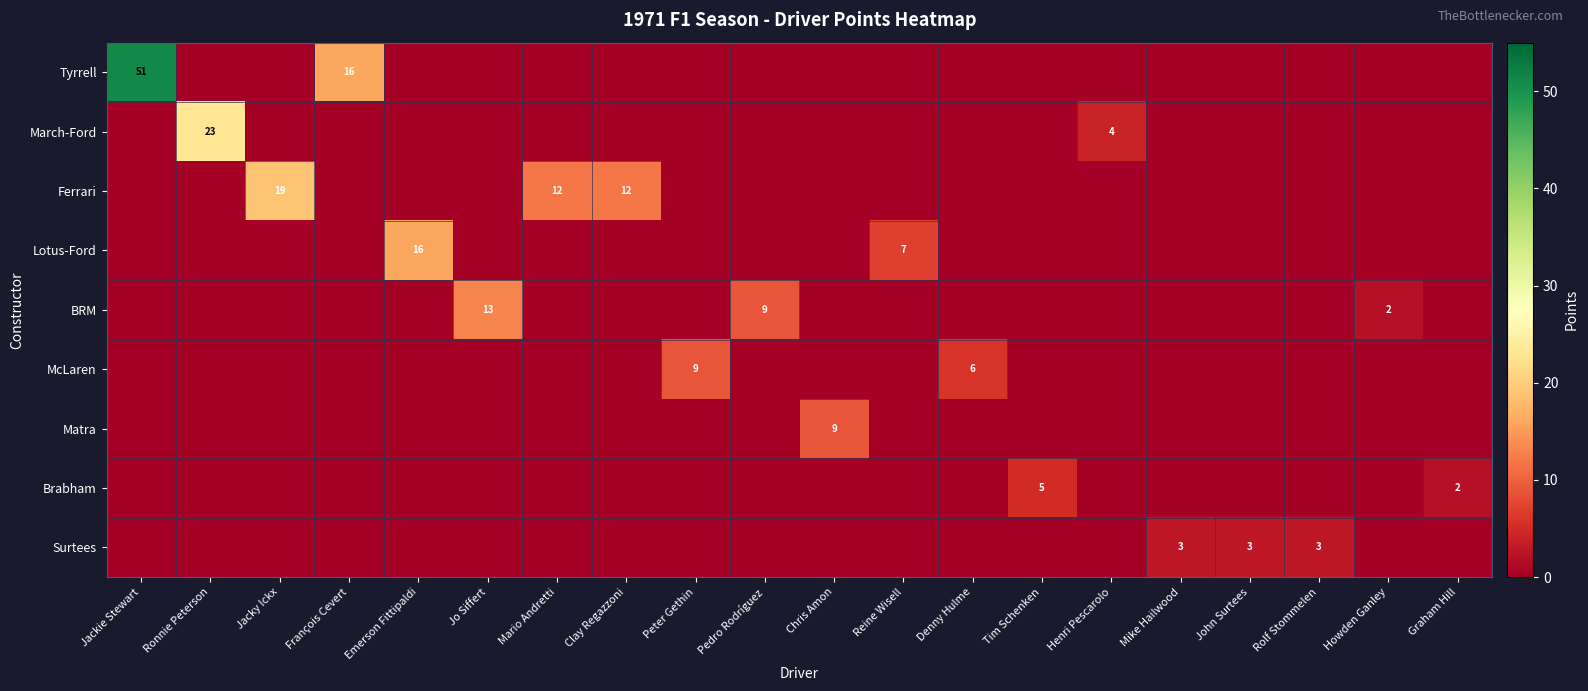

Is the value of row_2 at Denny Hulme greater than the value of row_7 at John Surtees?

No